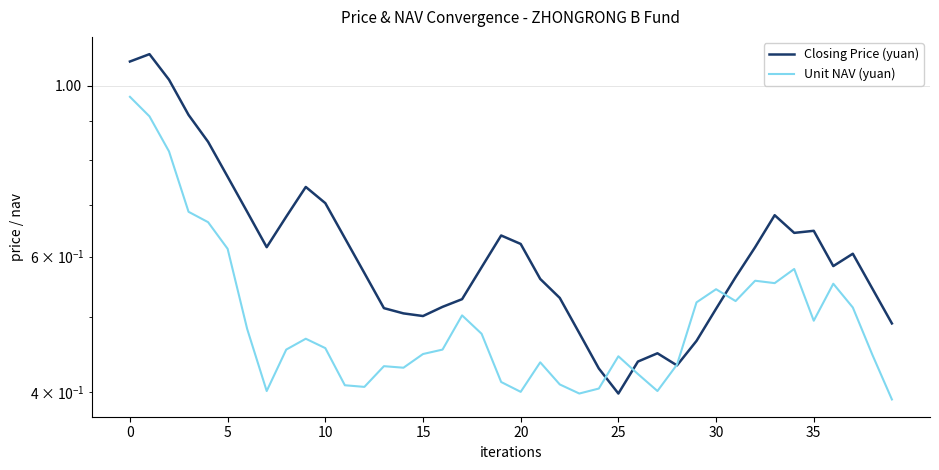

What are all the series names shown in the legend?

Closing Price (yuan), Unit NAV (yuan)